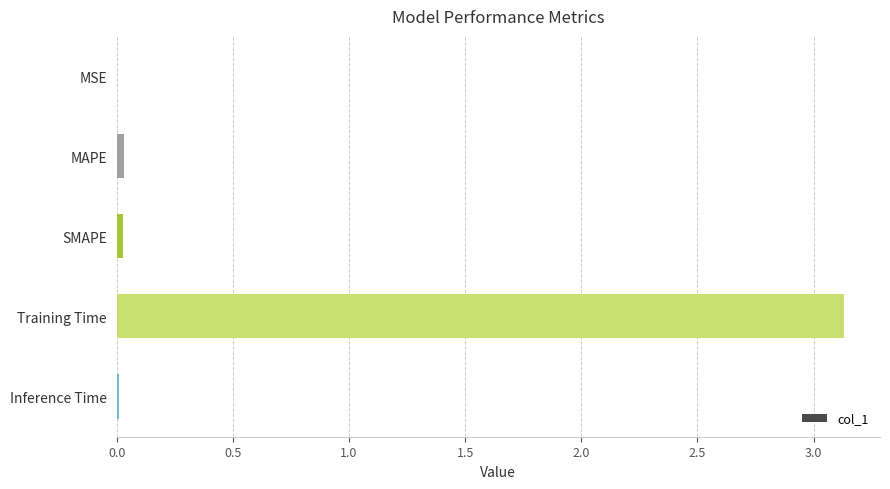

Count the number of categories in the chart.

5